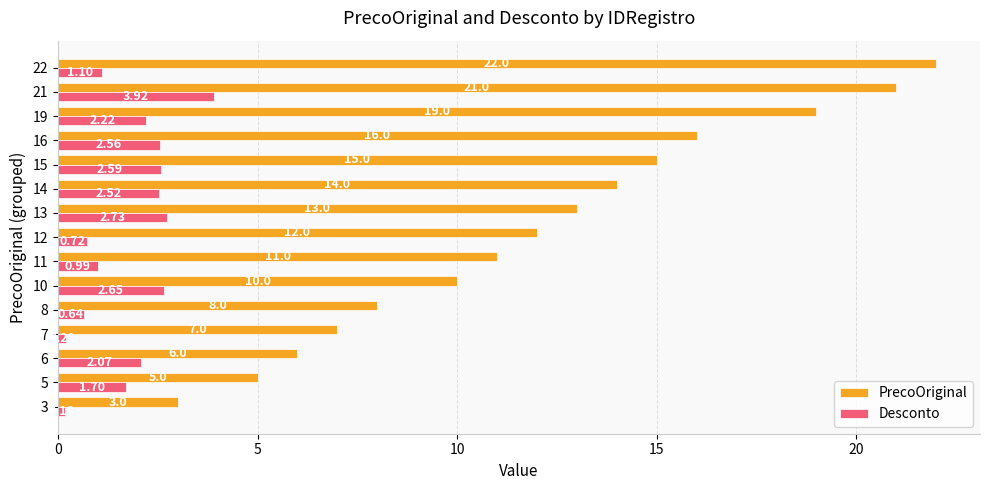

List the series in order of their peak value, lowest first.

Desconto, PrecoOriginal